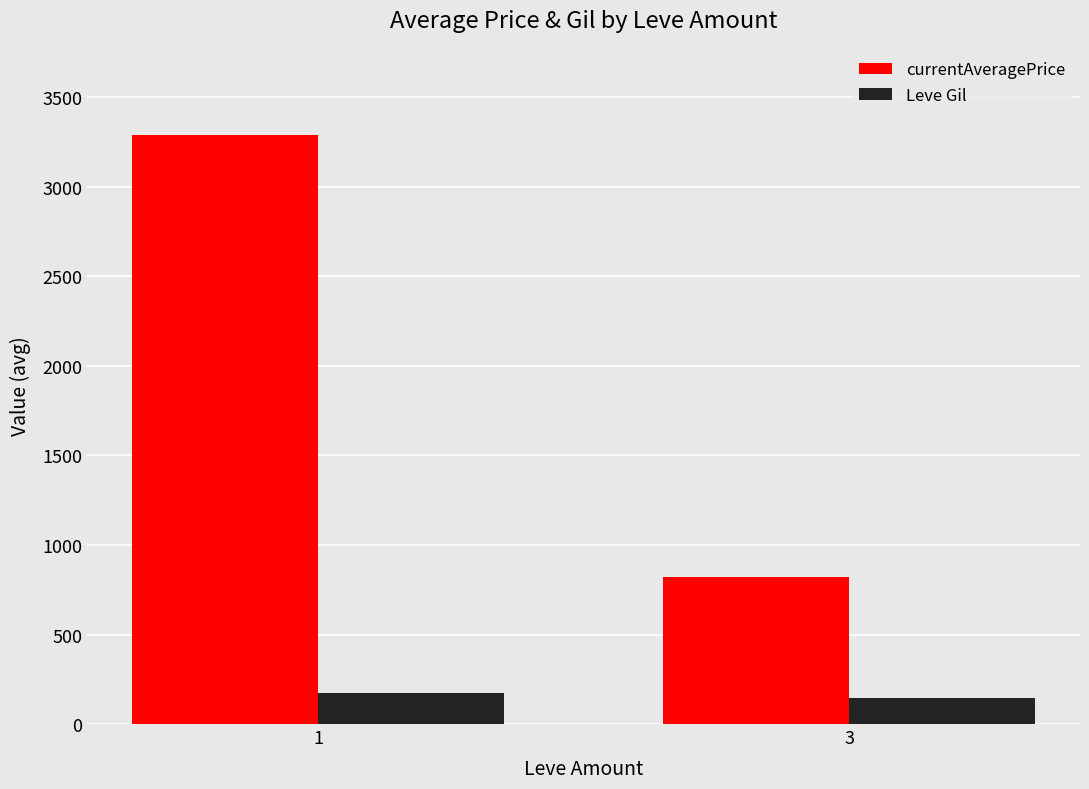

The value of currentAveragePrice at 1 is 1507.1. True or false?

False